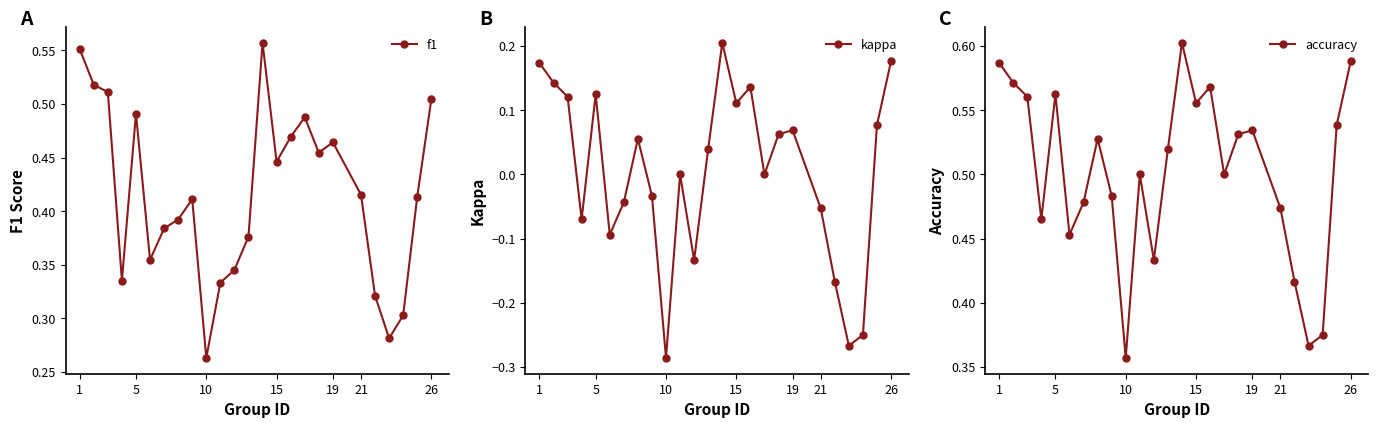

True or false: f1 has more than 1 interior local peaks.

True